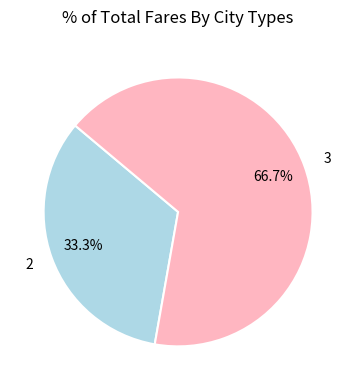

Is there any slice that represents more than half of the pie?

Yes